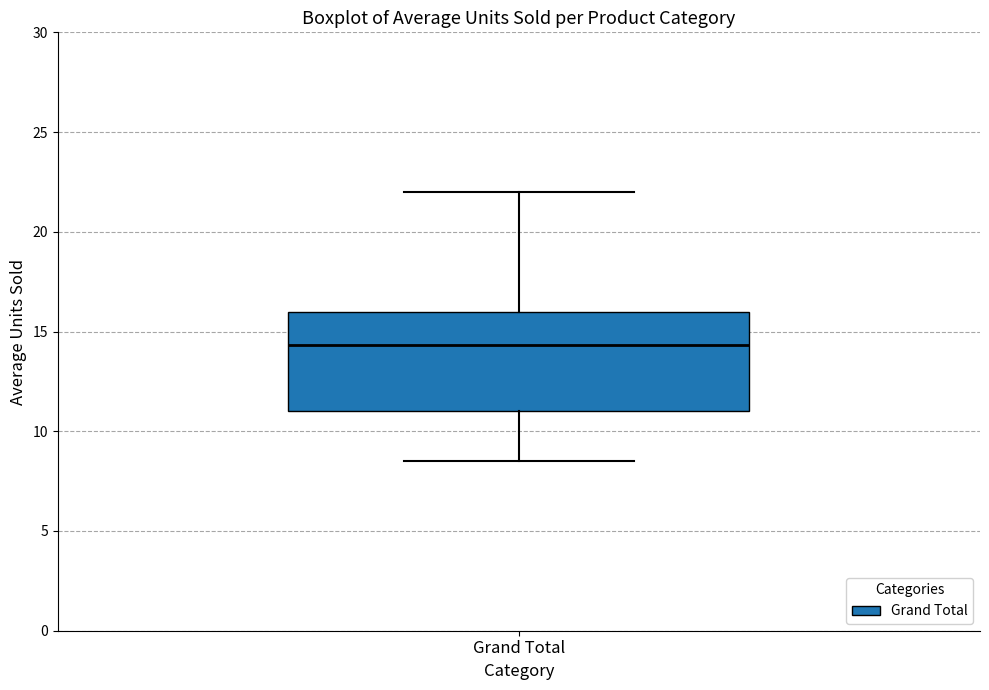

Where does the lower whisker of the box for Grand Total end on the y-axis? The values are not printed on the chart, so give them approximately, as read against the axis.

8.5